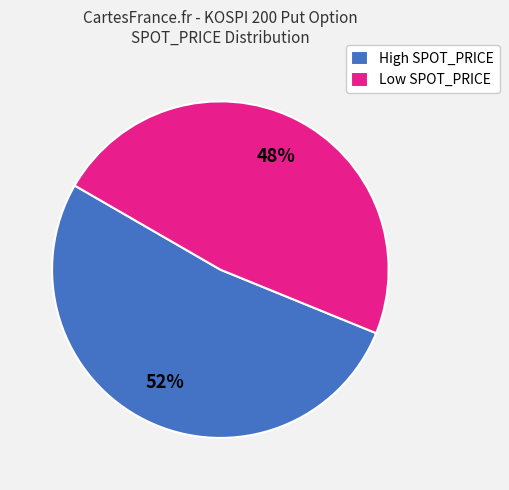

Is there any slice that represents more than half of the pie?

Yes